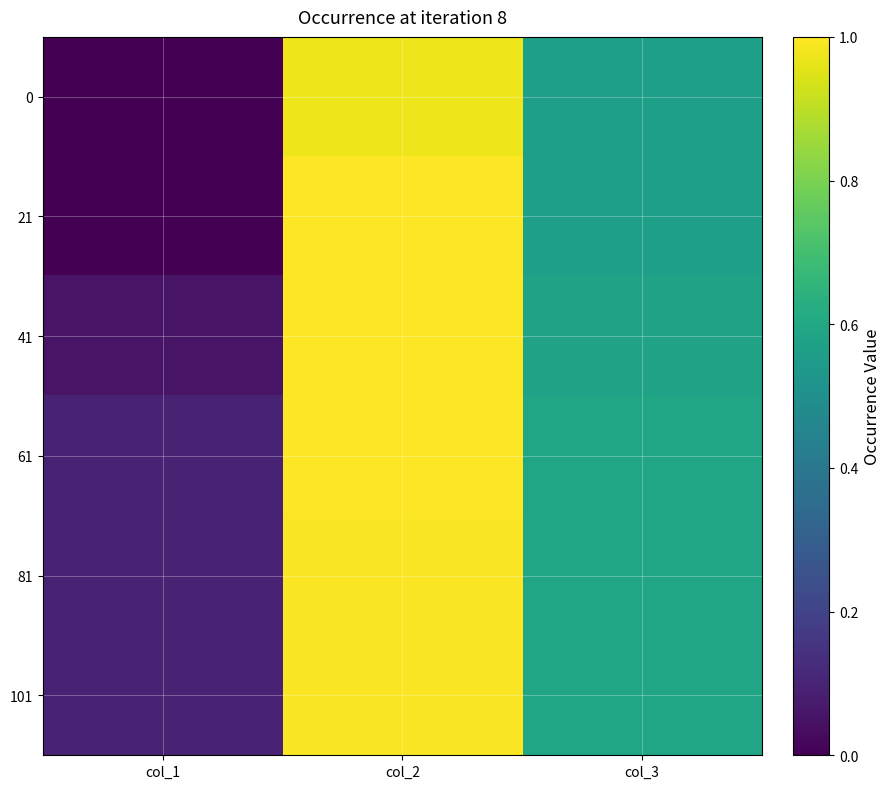

Reading left to right, list all the values displayed in this chart.

0: col_1=0.0	col_2=1.0	col_3=0.6
21: col_1=0.0	col_2=1.0	col_3=0.6
41: col_1=0.1	col_2=1.0	col_3=0.6
61: col_1=0.1	col_2=1.0	col_3=0.6
81: col_1=0.1	col_2=1.0	col_3=0.6
101: col_1=0.1	col_2=1.0	col_3=0.6